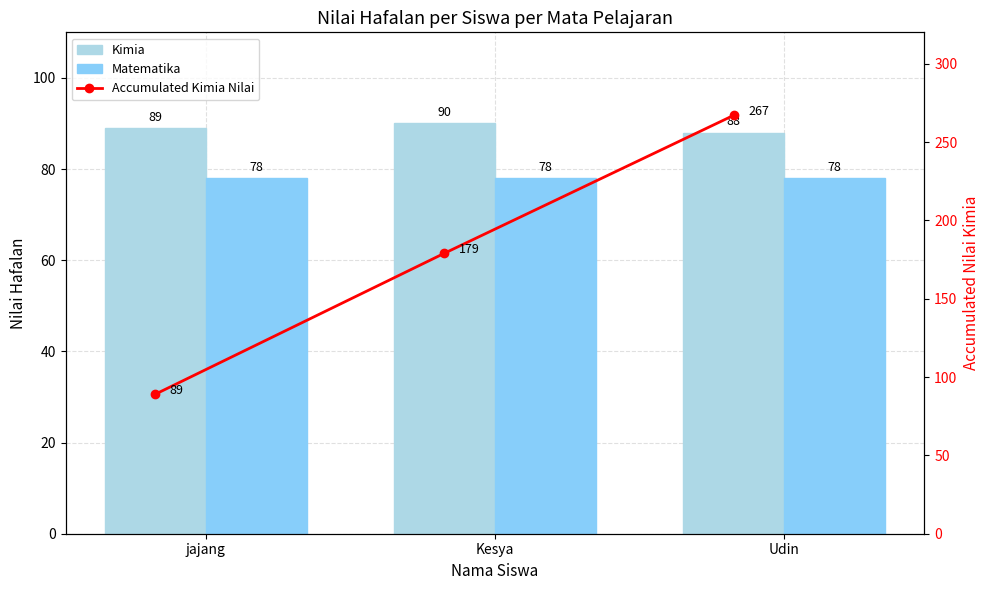

Is the value of Matematika at Udin greater than the value of Accumulated Kimia Nilai at jajang?

No